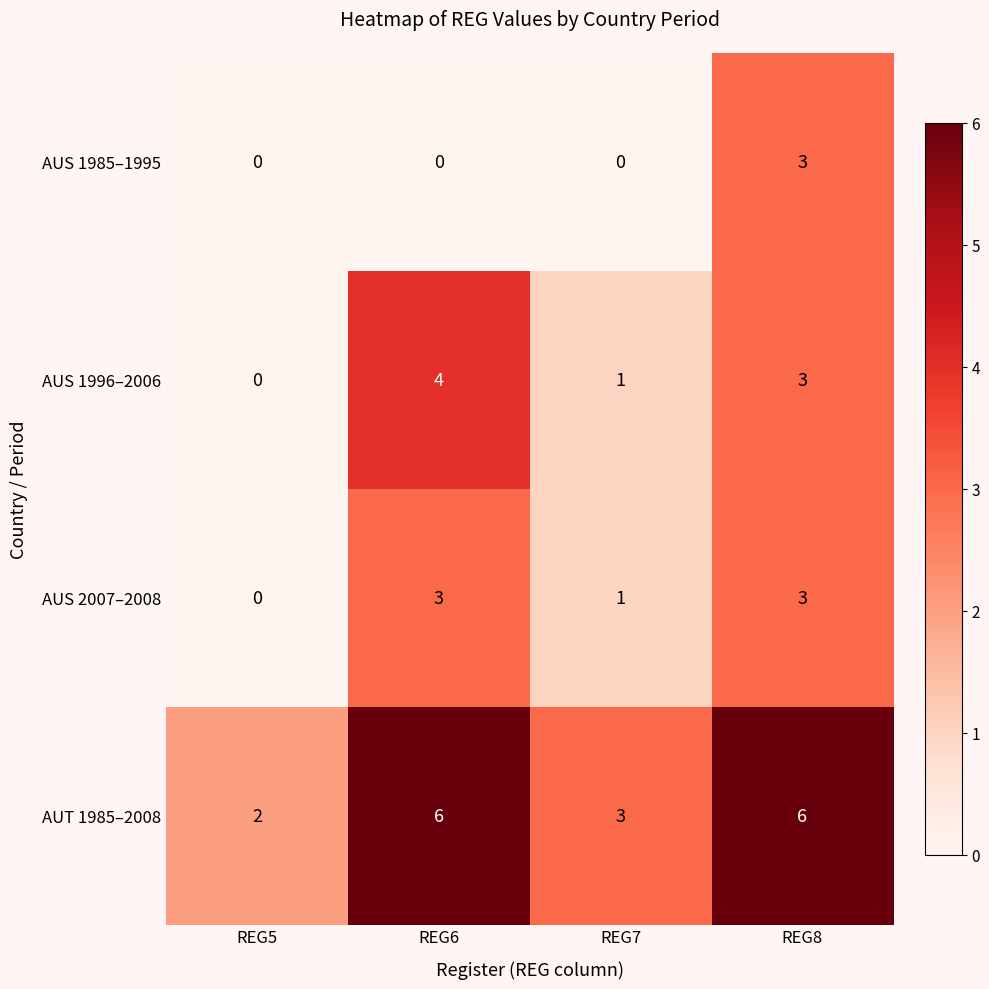

Reading left to right, list all the values displayed in this chart.

AUS 1985–1995: REG5=0	REG6=0	REG7=0	REG8=3
AUS 1996–2006: REG5=0	REG6=4	REG7=1	REG8=3
AUS 2007–2008: REG5=0	REG6=3	REG7=1	REG8=3
AUT 1985–2008: REG5=2	REG6=6	REG7=3	REG8=6